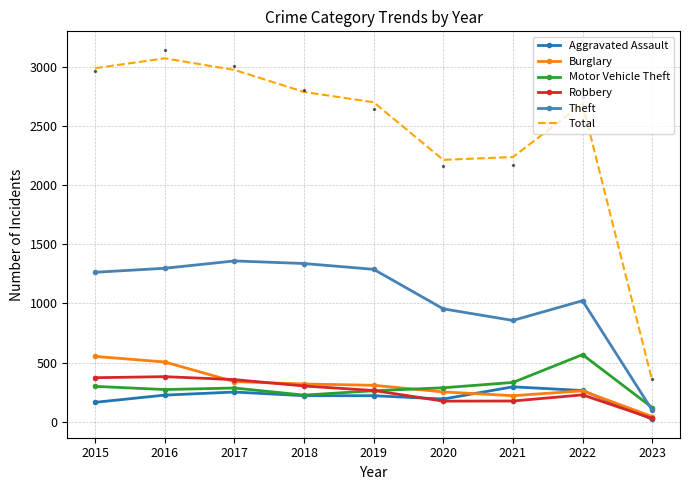

True or false: Burglary has a value of 252 at 2020.

True